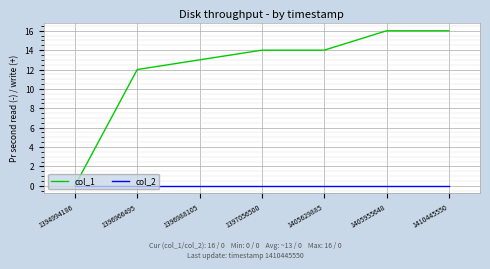

How many lines are shown in the chart?

2